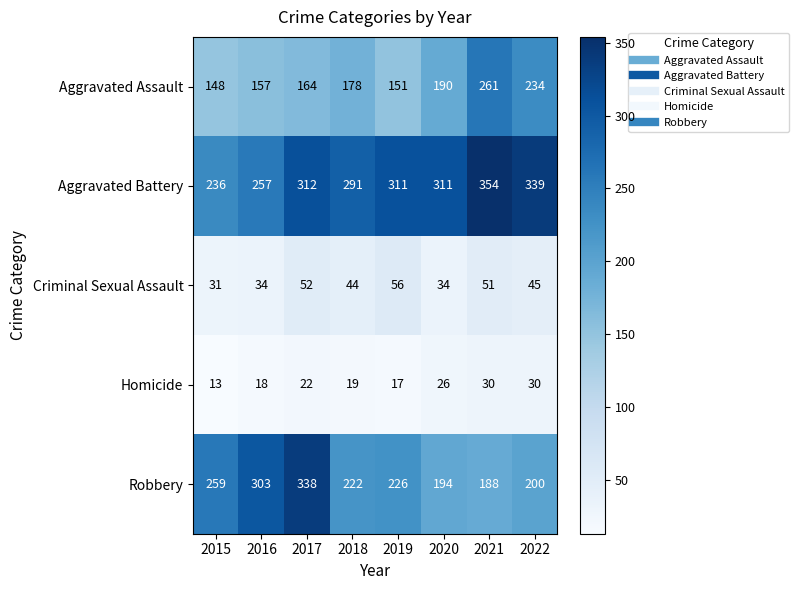

At 2021, list the series in order from smallest to largest.

Homicide, Criminal Sexual Assault, Robbery, Aggravated Assault, Aggravated Battery